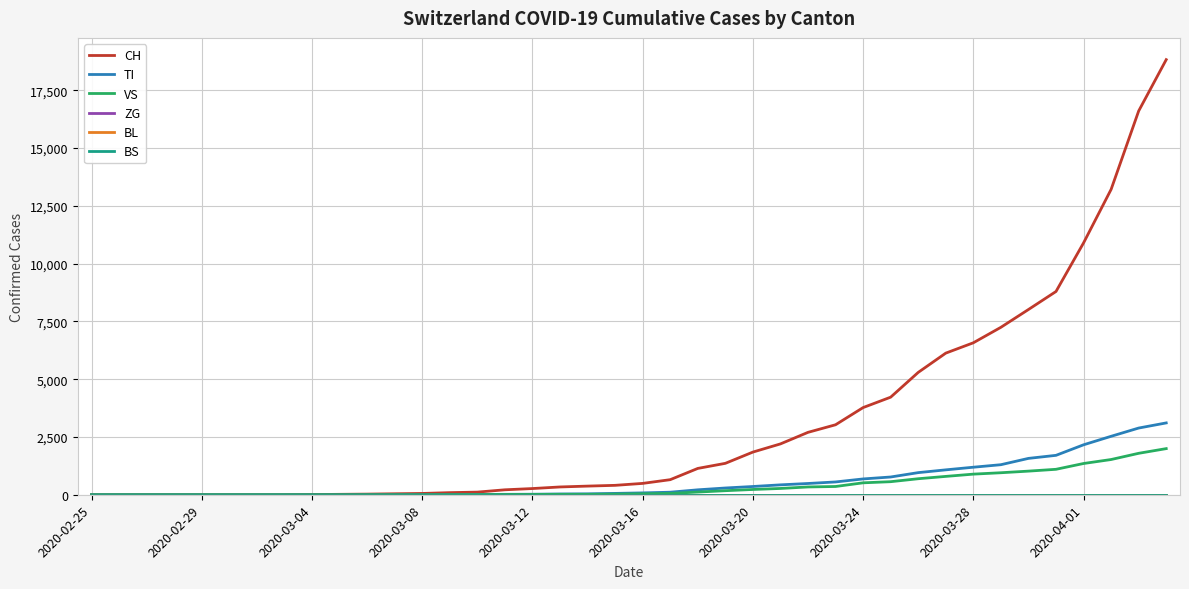

Does the chart have visible grid lines?

Yes